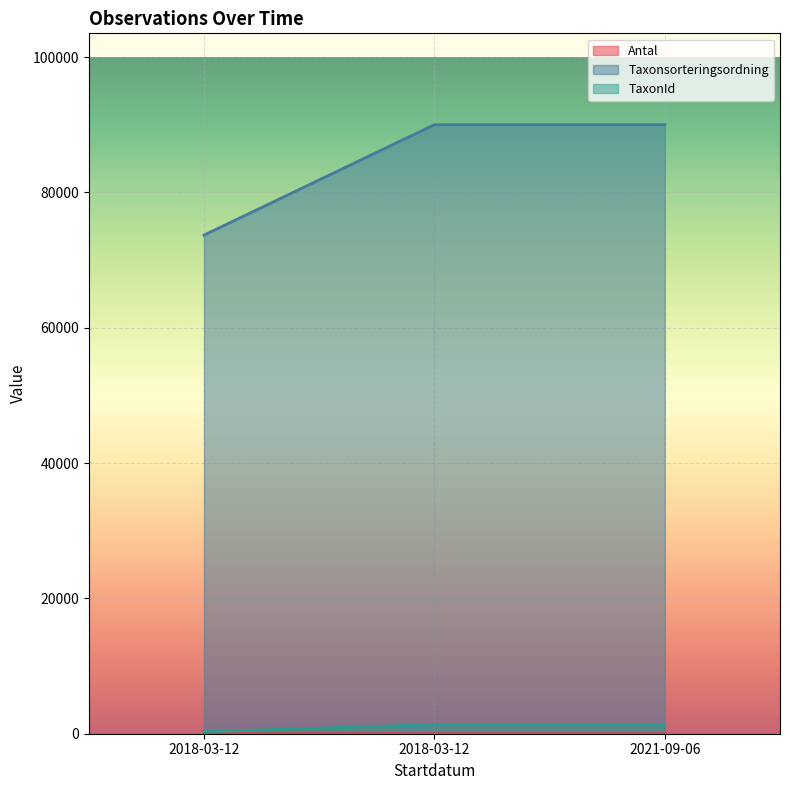

Which series has the largest total across all categories?

Taxonsorteringsordning